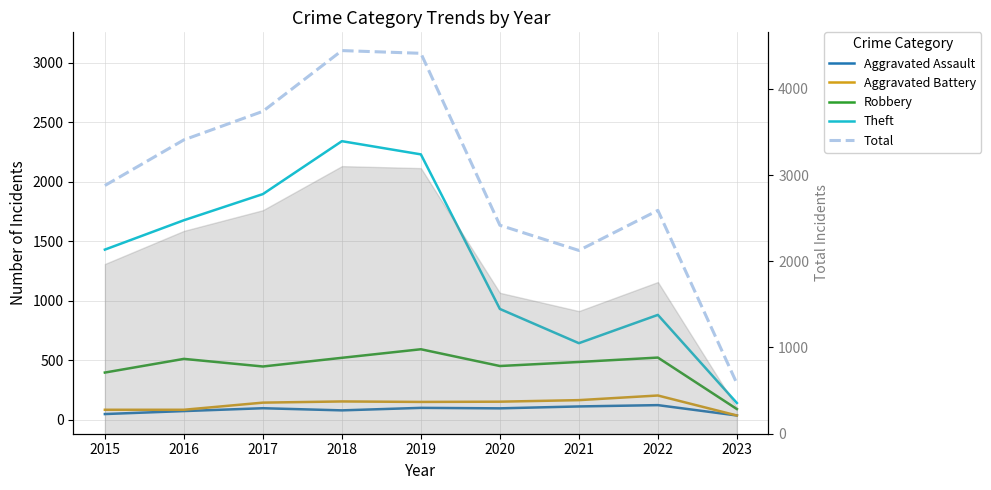

What is the value of the Total point at the 3rd from the left?

2592